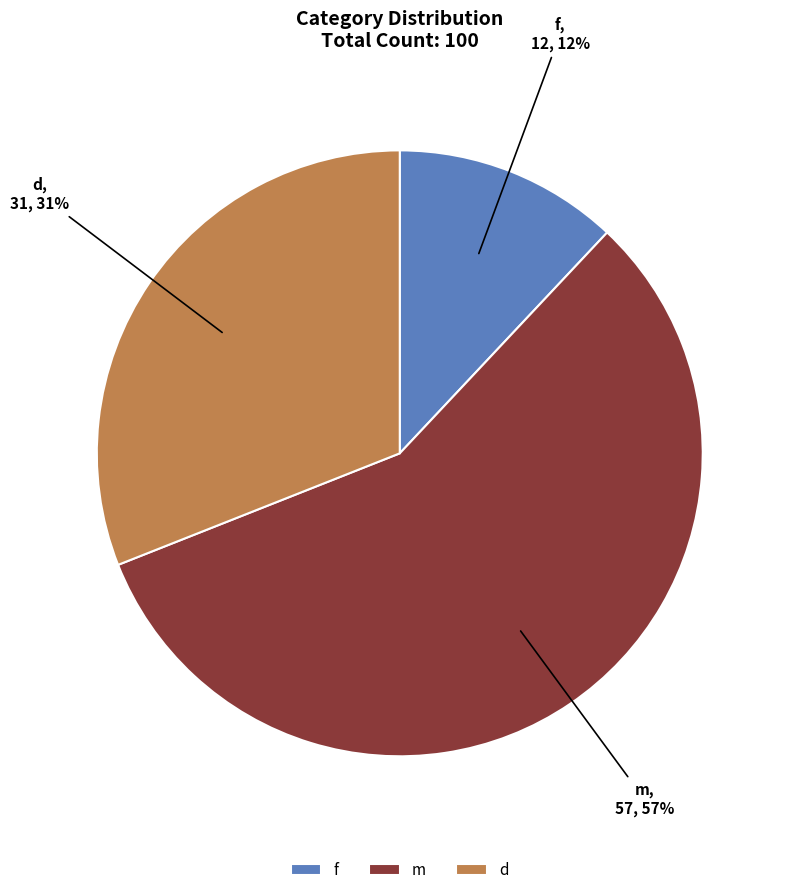

How many segments does this pie chart have?

3